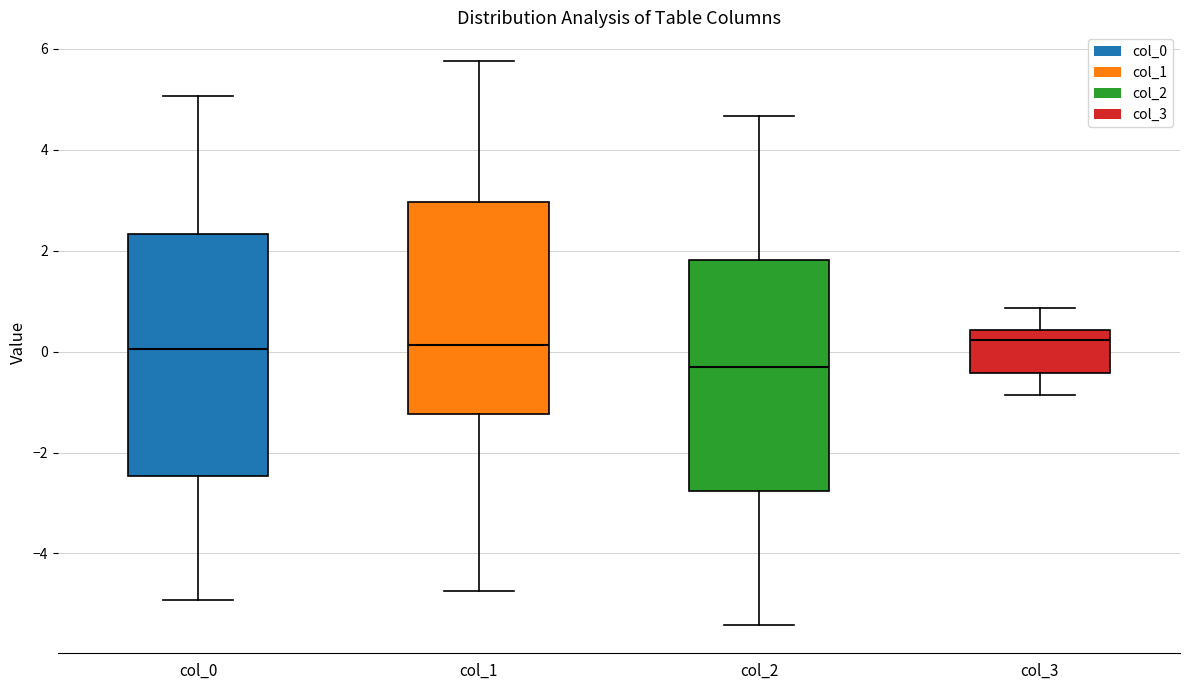

Which box is the tallest, from its lower edge to its upper edge?

col_0